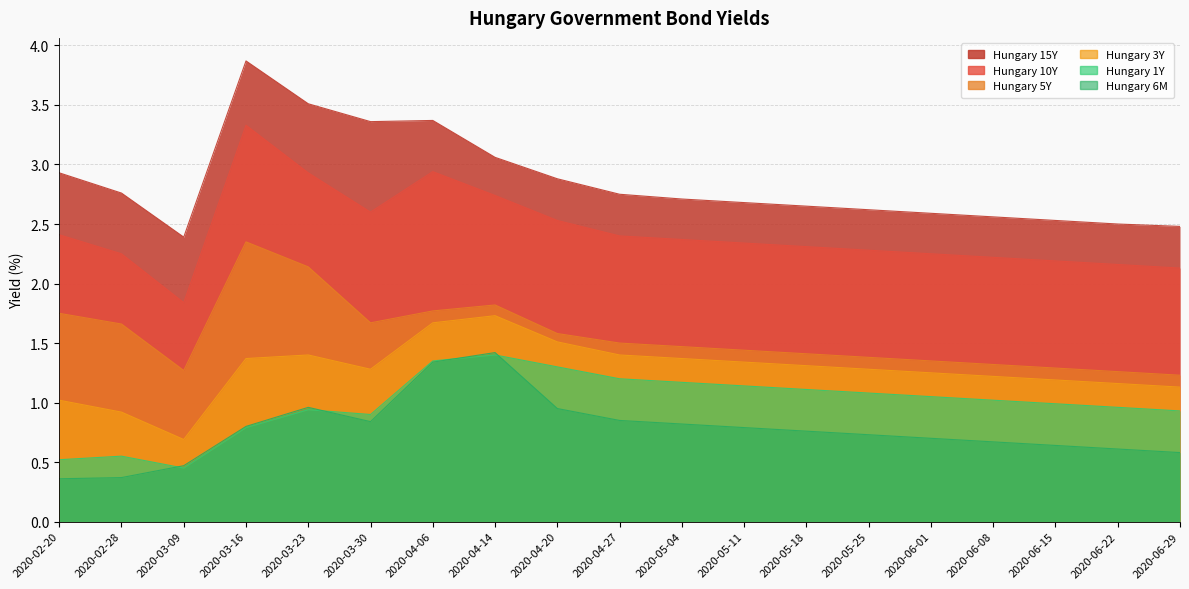

What is the label of the 10th point from the left?

2020-04-27